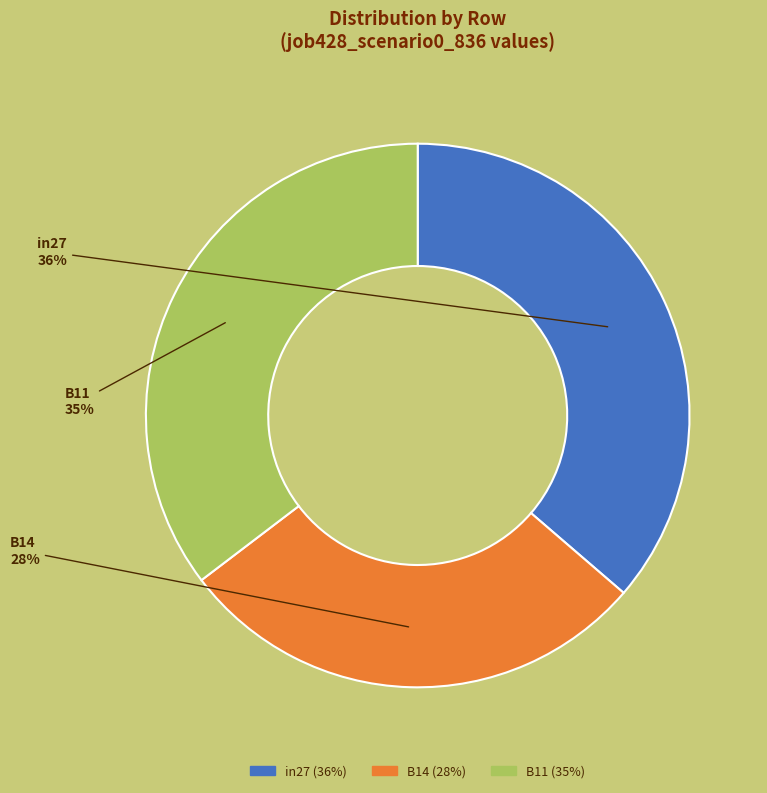

Which slice is the smallest?

B14